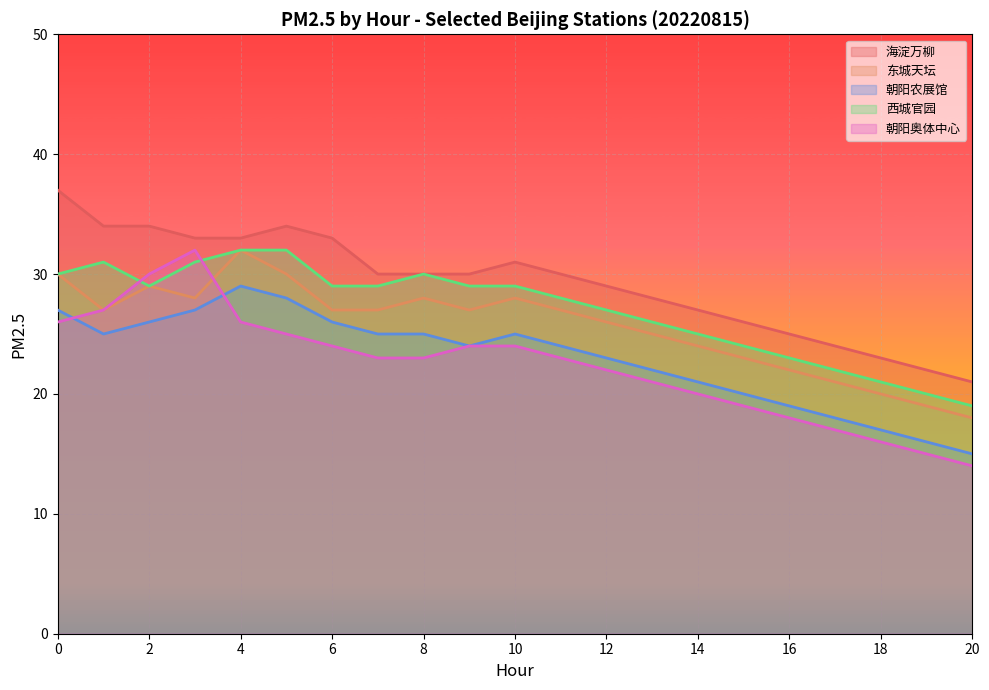

What is the value of the 朝阳农展馆 point at the 17th from the left?

19